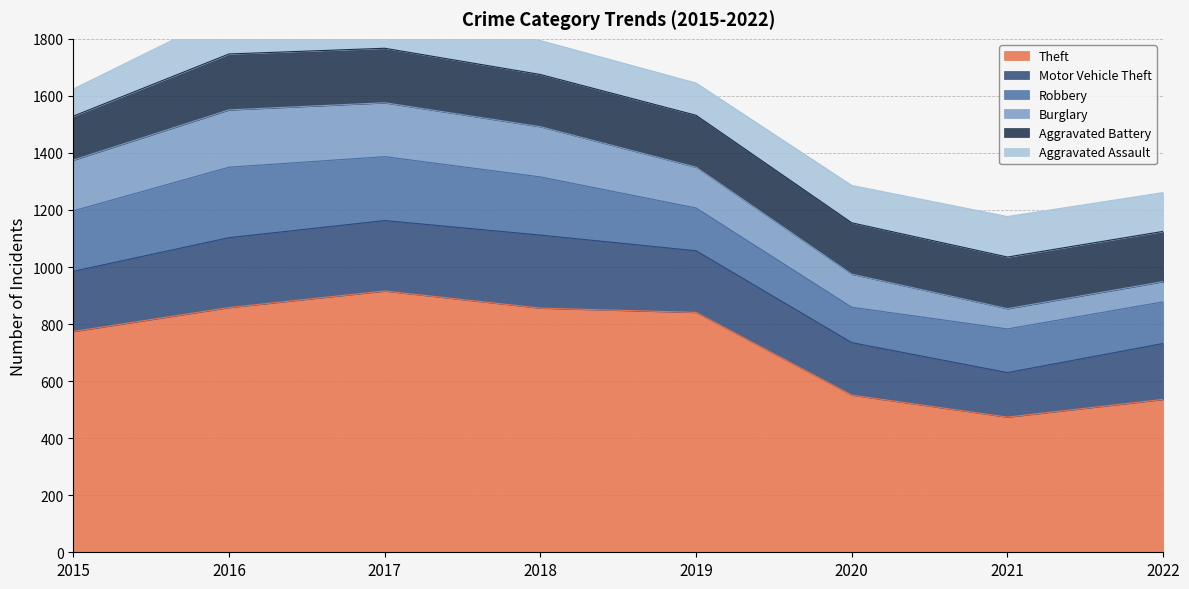

How many intersections are there between Robbery and Motor Vehicle Theft?

1